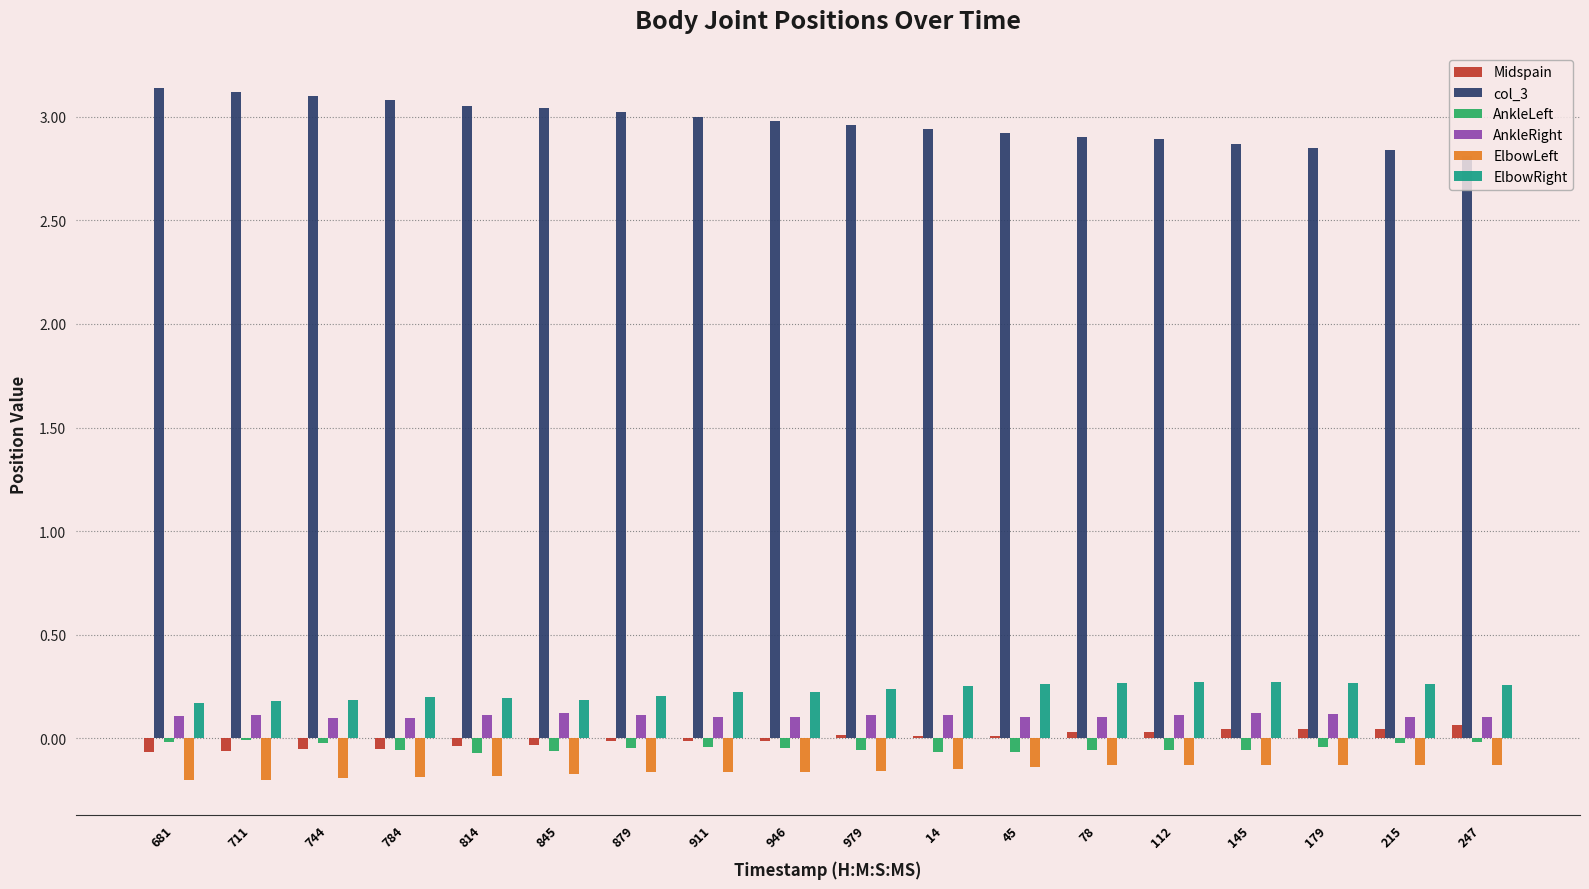

What is the sum of all ElbowRight values?

4.1